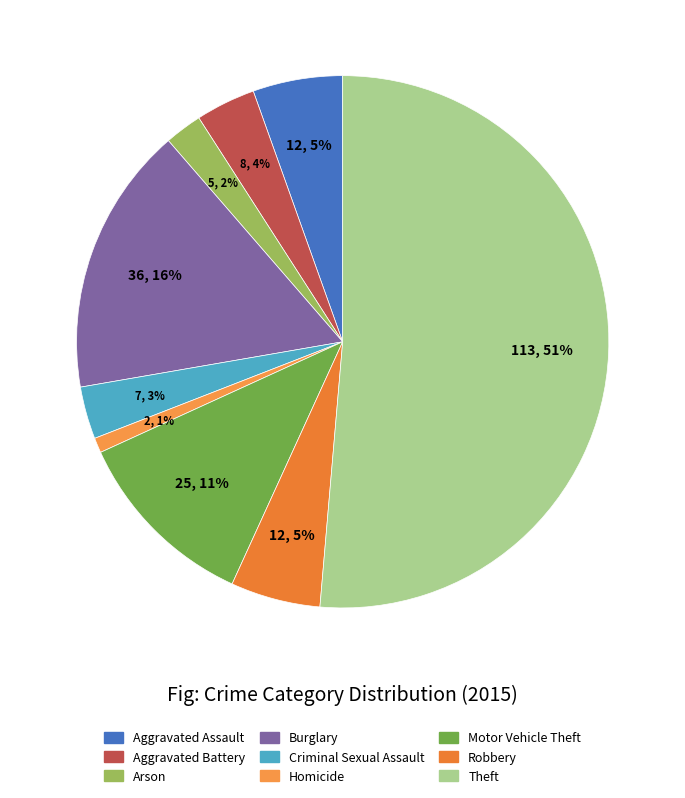

Which has a higher value, Criminal Sexual Assault or Aggravated Assault?

Aggravated Assault